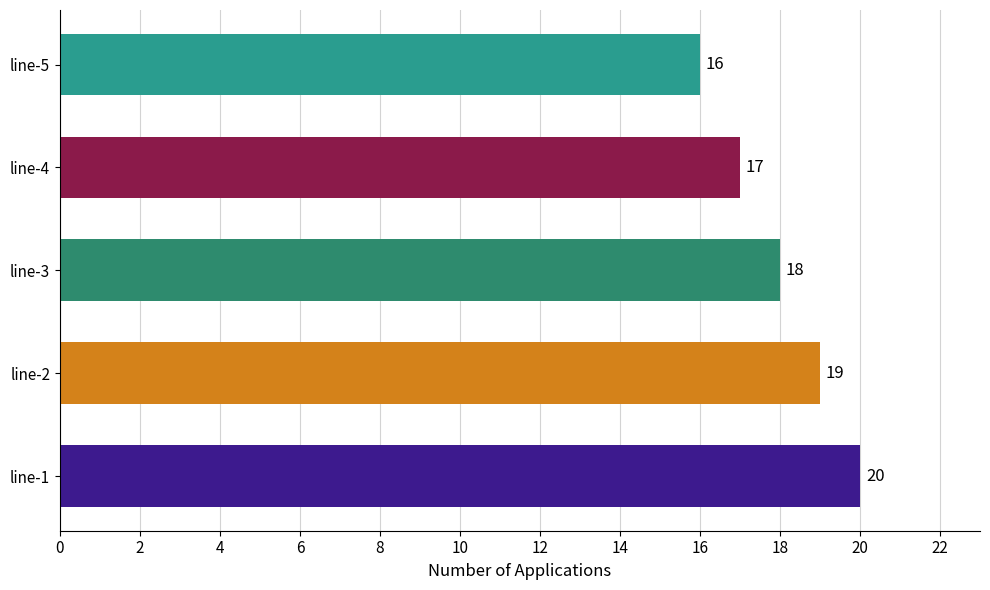

How many bars are there in total?

5